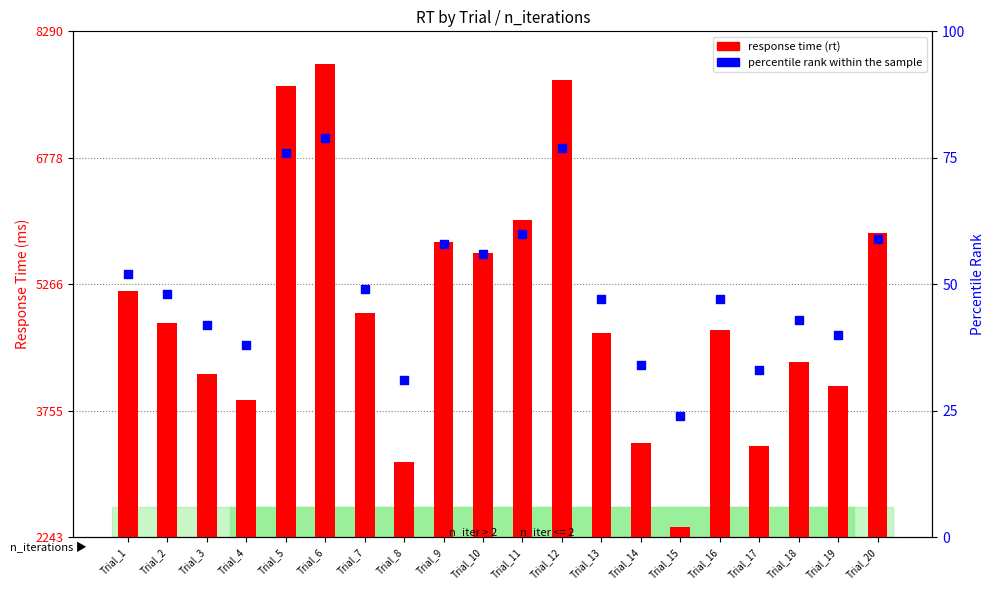

What are all the series names shown in the legend?

response time (rt), percentile rank within the sample